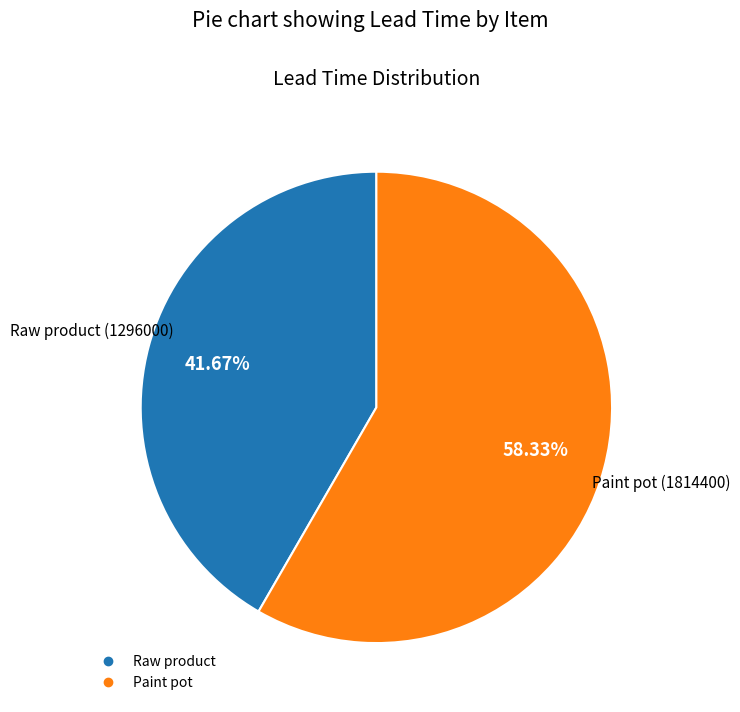

How many slices are in this pie chart?

2